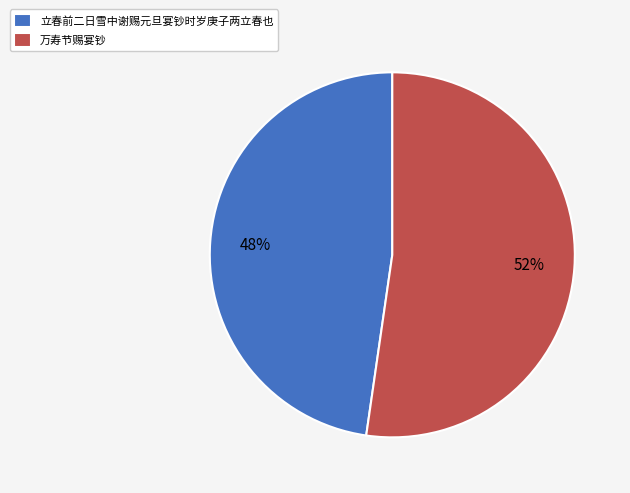

True or false: 万寿节赐宴钞 accounts for 41% of the total.

False